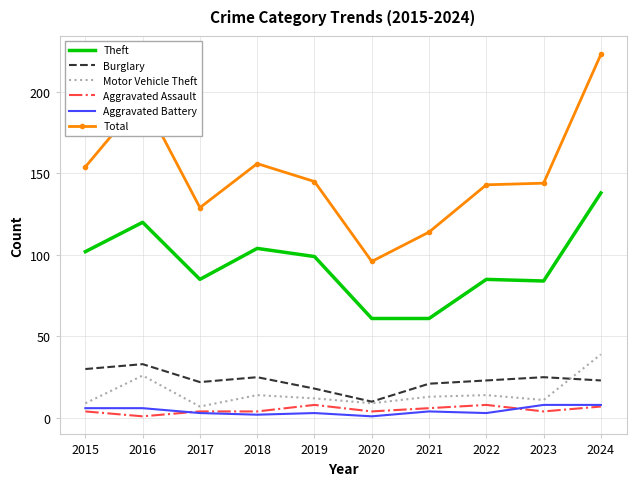

At which label does Motor Vehicle Theft first exceed 13?

2016